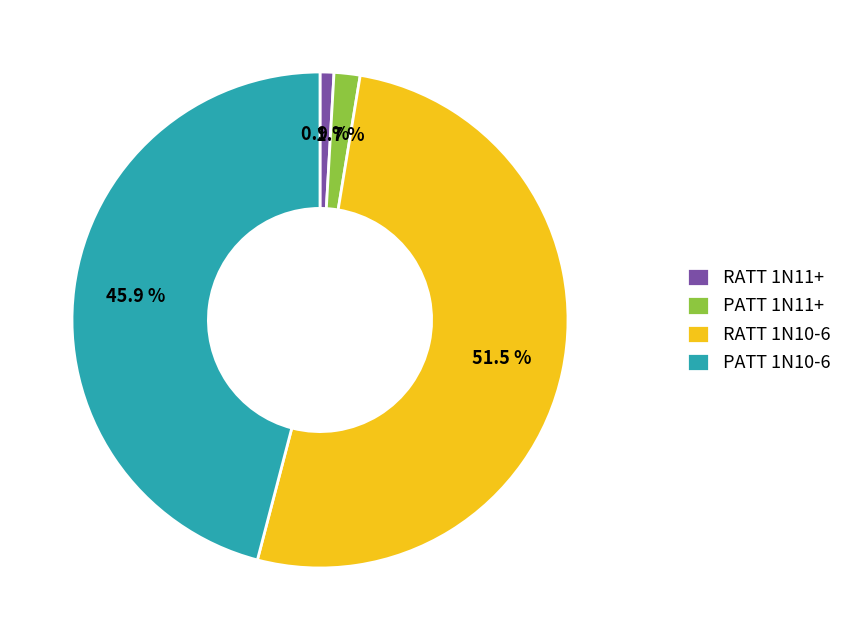

Between PATT 1N10-6 and RATT 1N11+, which is larger?

PATT 1N10-6